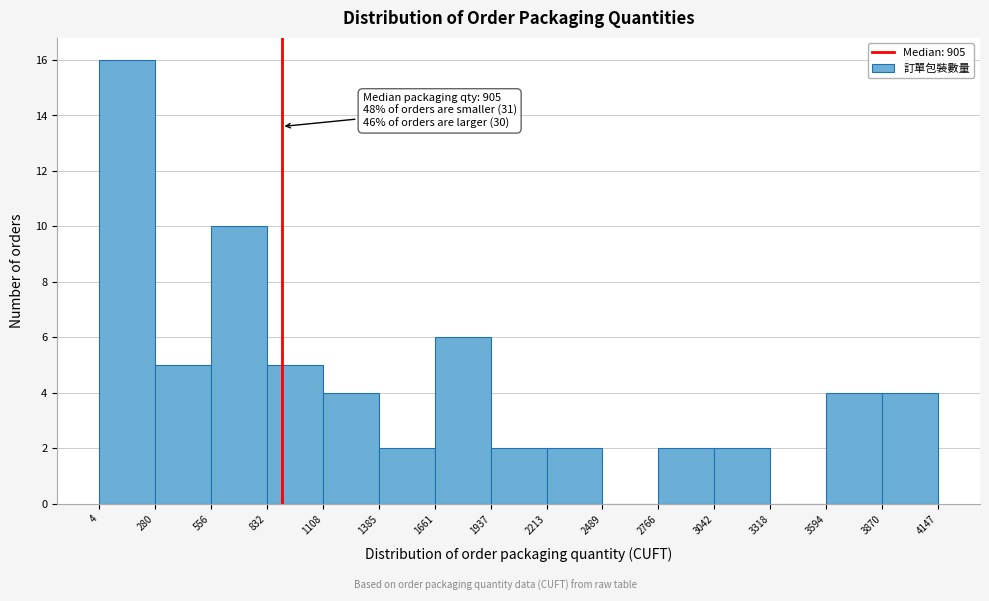

Over which range of the x-axis is the bar tallest?

4 to 280